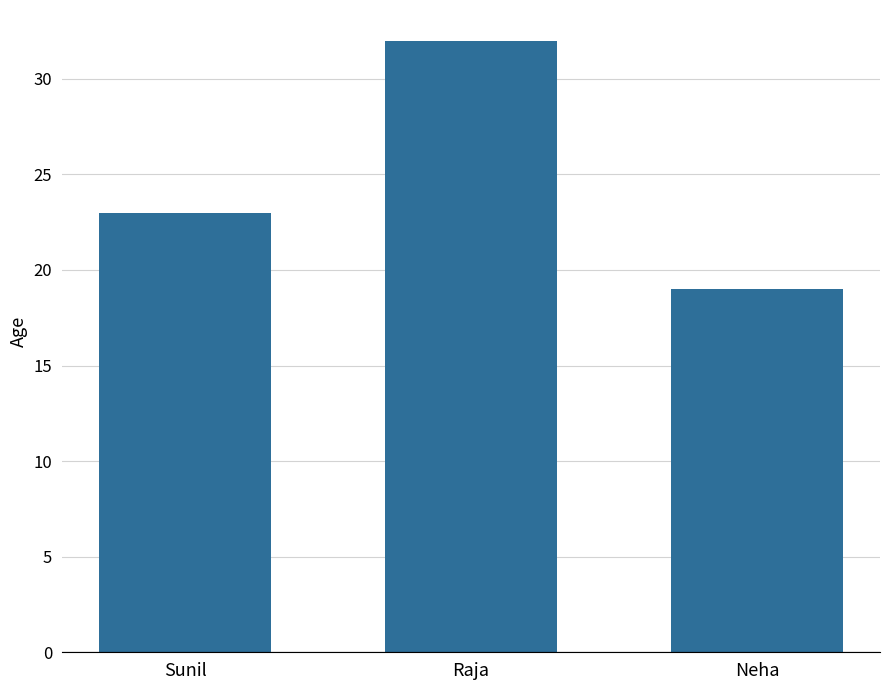

What is the difference between the second highest and minimum values?

4